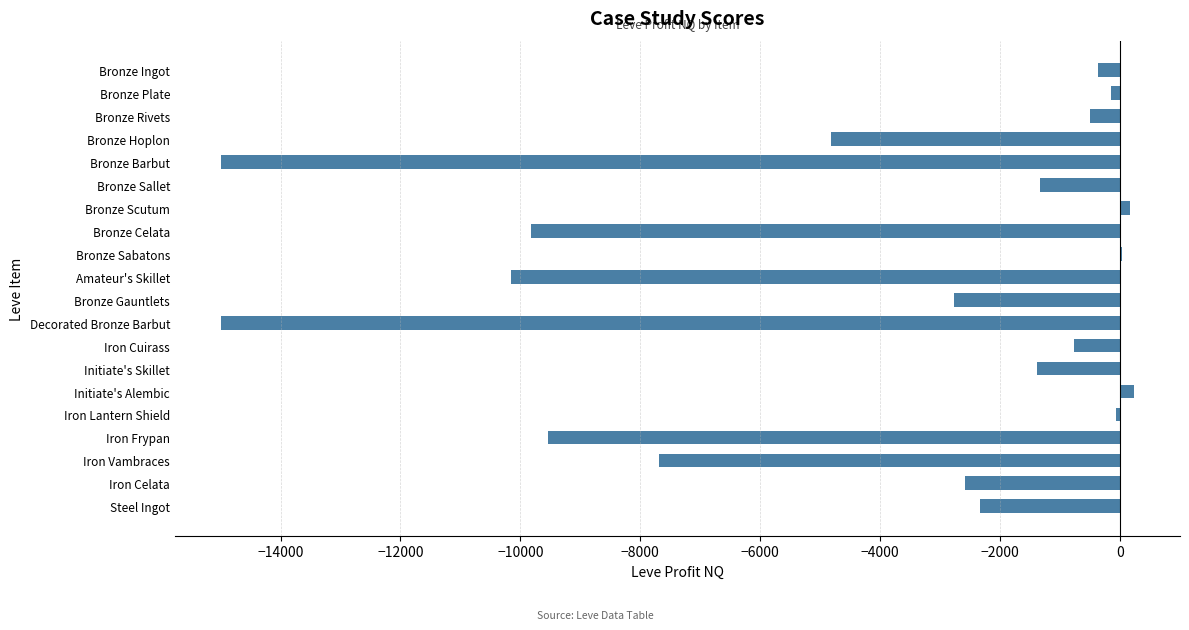

Which has a higher value, Bronze Gauntlets or Bronze Hoplon?

Bronze Gauntlets